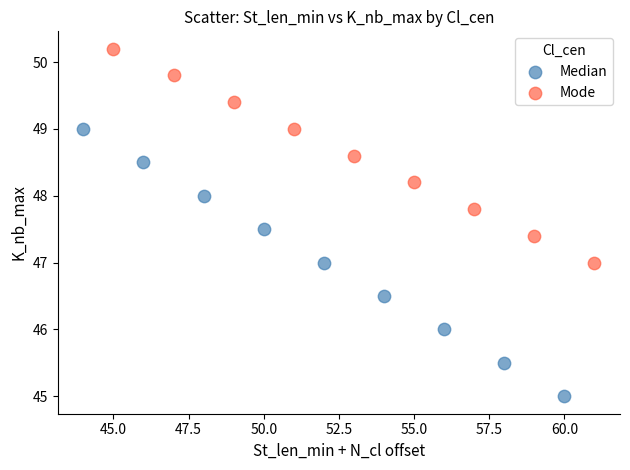

Which series reaches the minimum Y coordinate?

Median